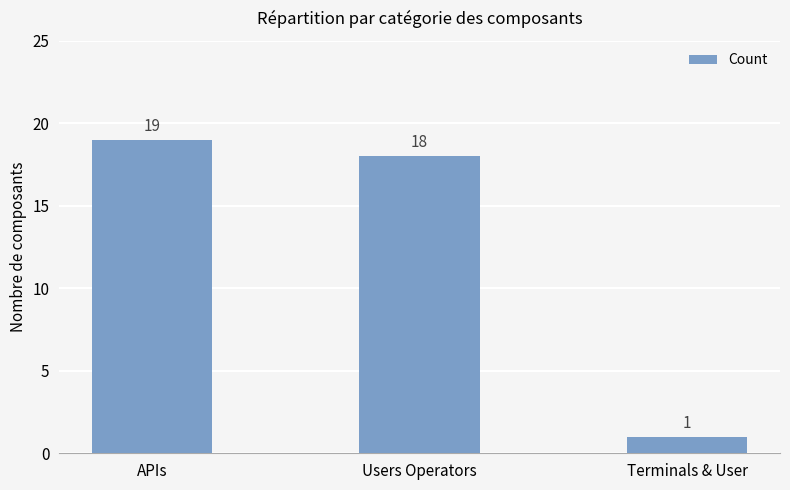

What is the label of the 2nd bar from the right?

Users Operators